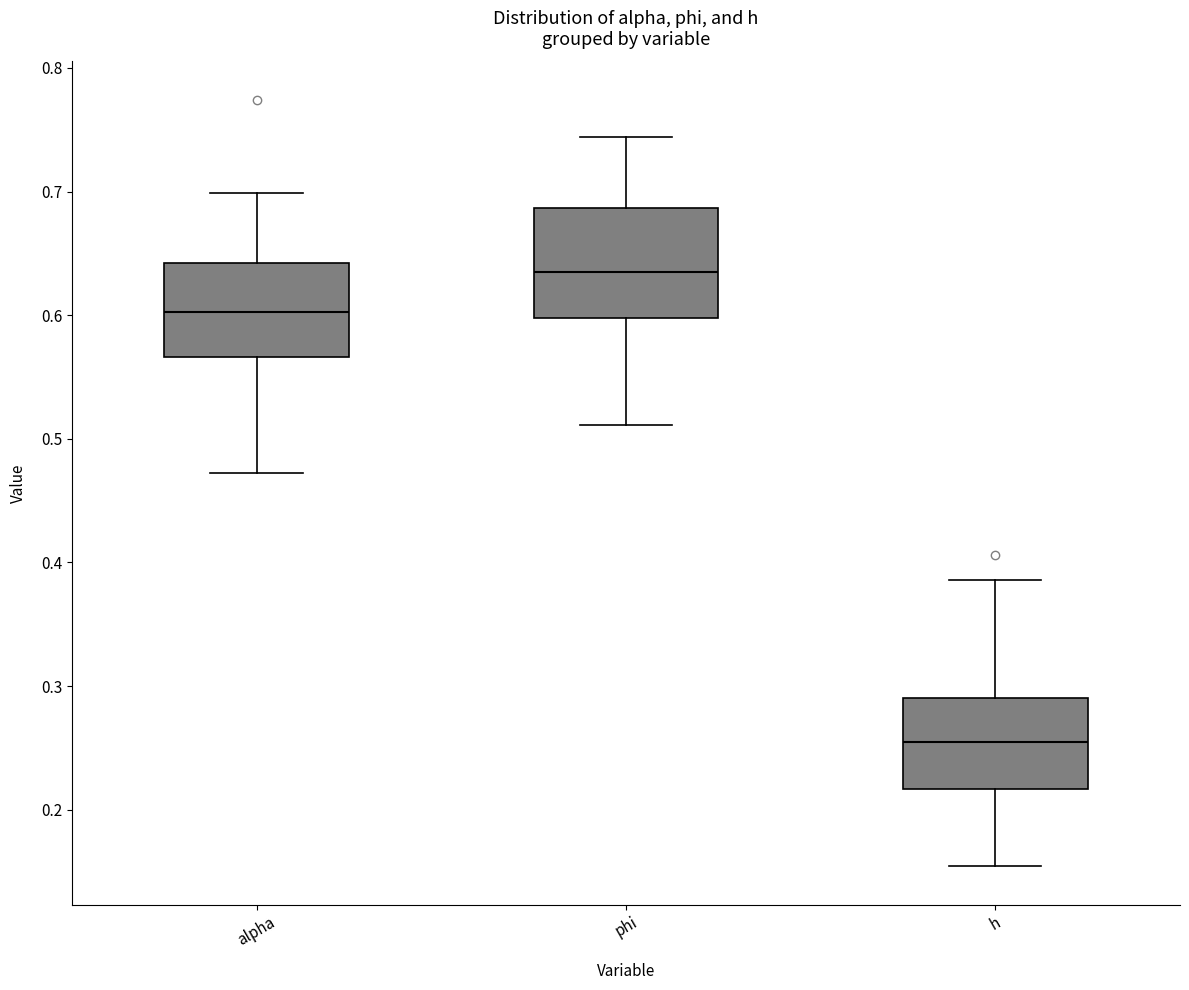

Which box has the highest median line?

phi